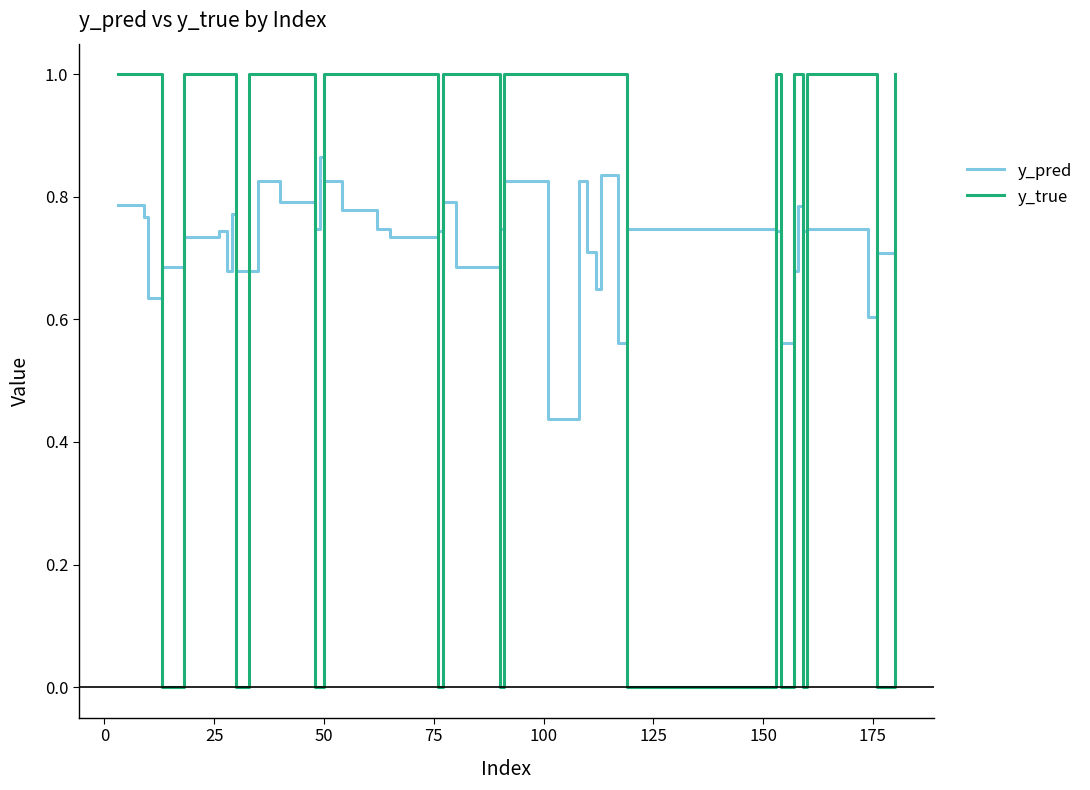

How many categories are shown in the chart?

40